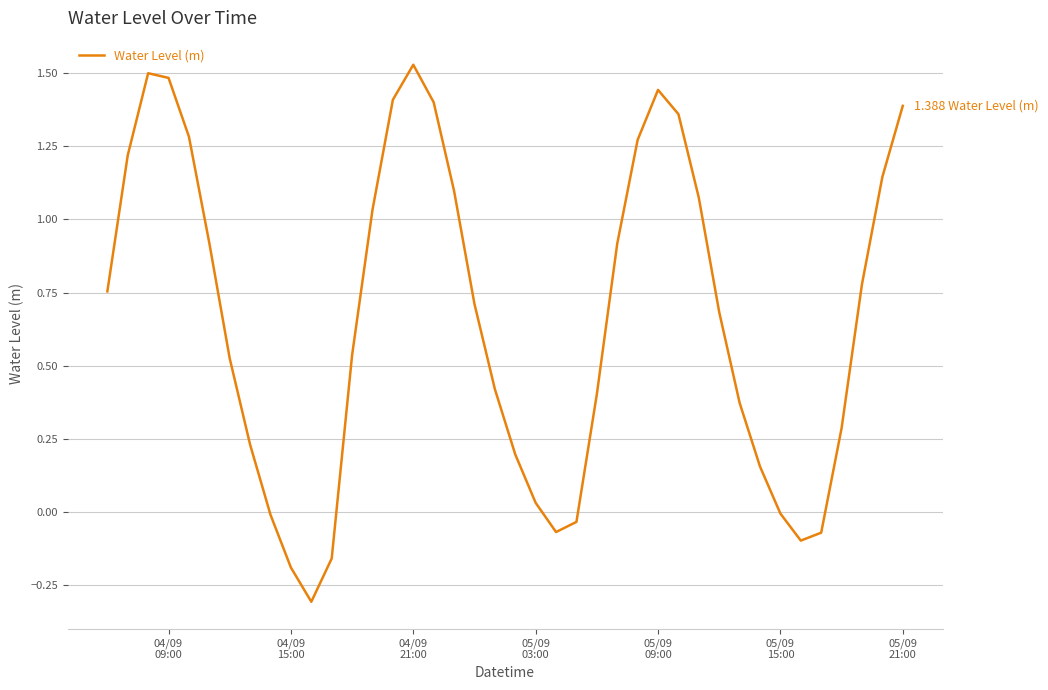

True or false: there are more than 2 points higher than both neighbors.

True